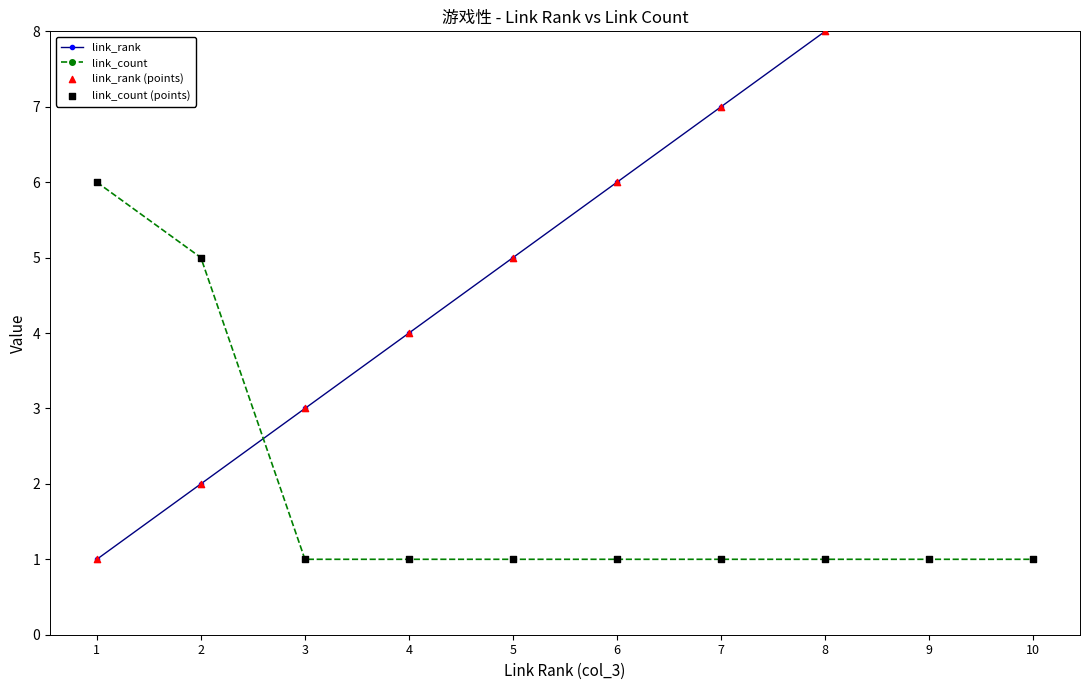

Which series reaches the minimum Y coordinate?

link_rank